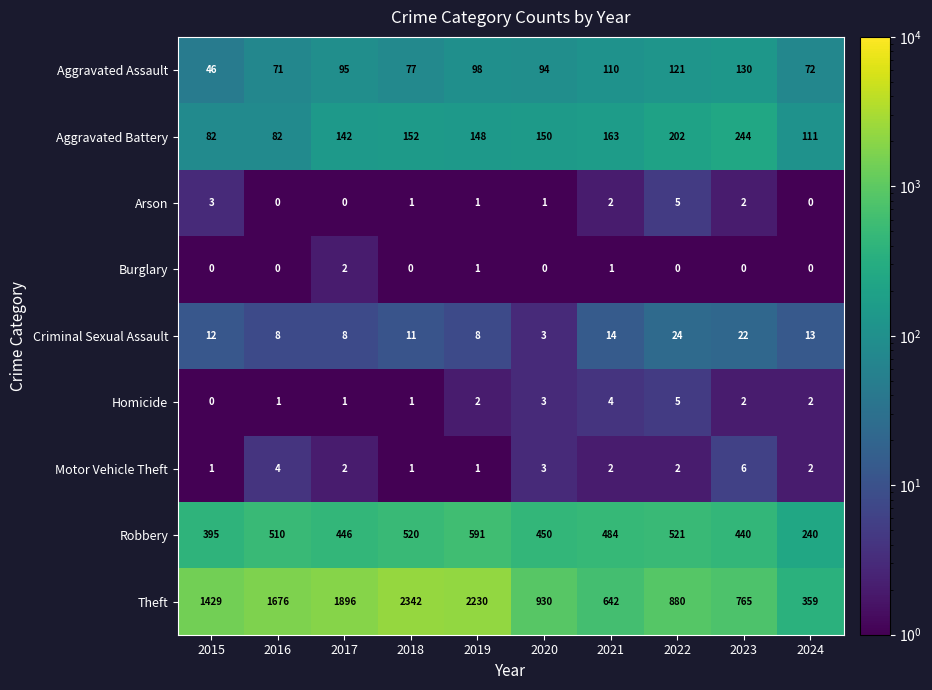

What is the difference between the highest and lowest values at 2016?

1676